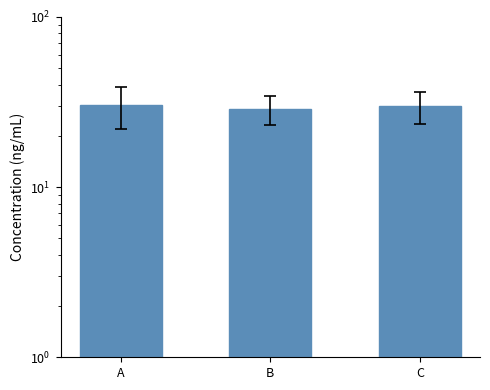

True or false: the data shows 17.8 at C.

False